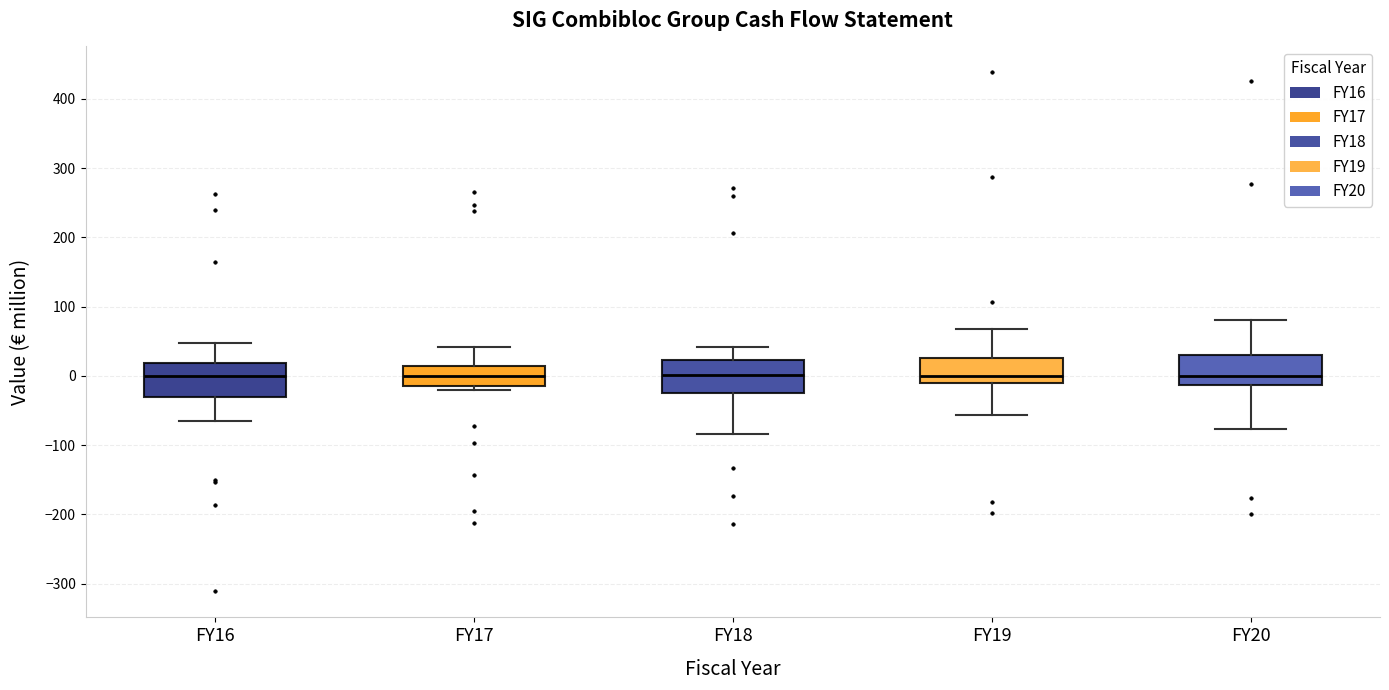

Reading left to right, transcribe this box plot: for each box, give where its median line is, the range the box spans, and where its two whiskers end, as read against the y-axis. The values are not printed on the chart, so give them approximately, as read against the axis.

FY16: median 0, box -30 to 20, whiskers -70 to 50
FY17: median 0, box -10 to 10, whiskers -20 to 40
FY18: median 0, box -20 to 20, whiskers -80 to 40
FY19: median 0, box -10 to 30, whiskers -60 to 70
FY20: median 0, box -10 to 30, whiskers -80 to 80